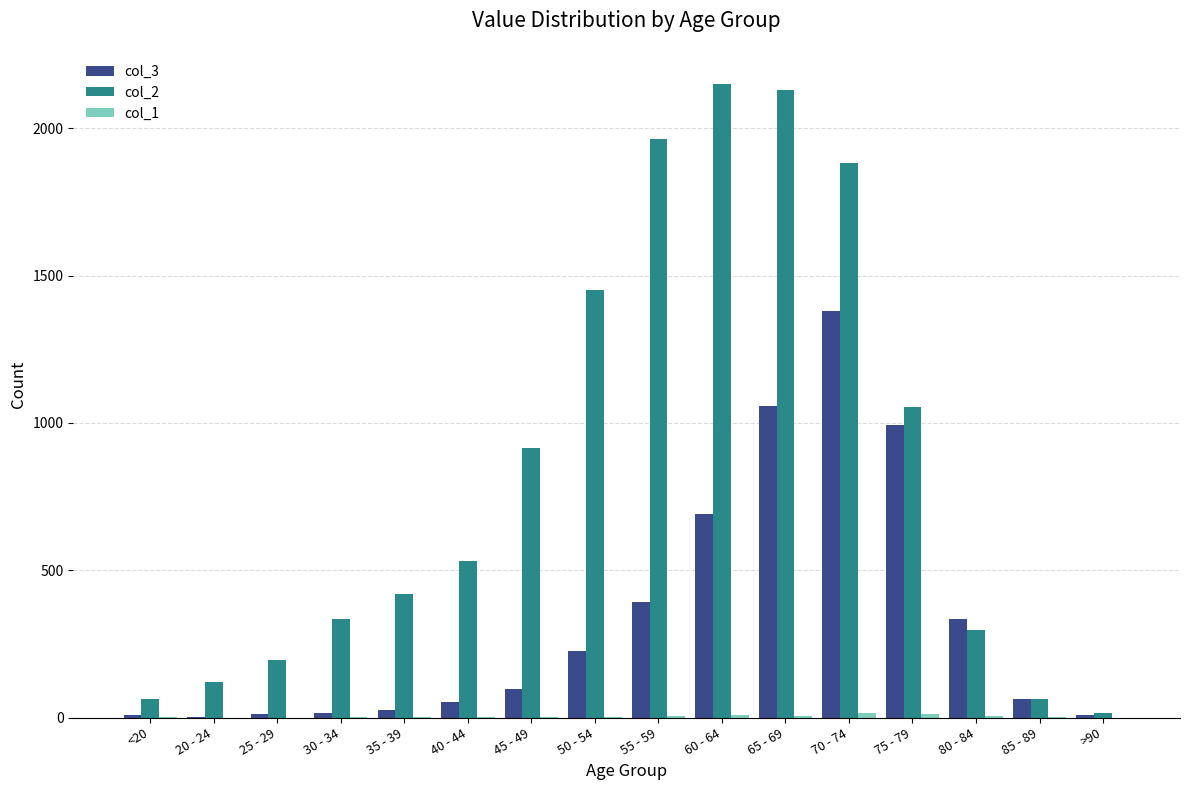

The col_3 series shows 227 at 50 - 54. True or false?

True